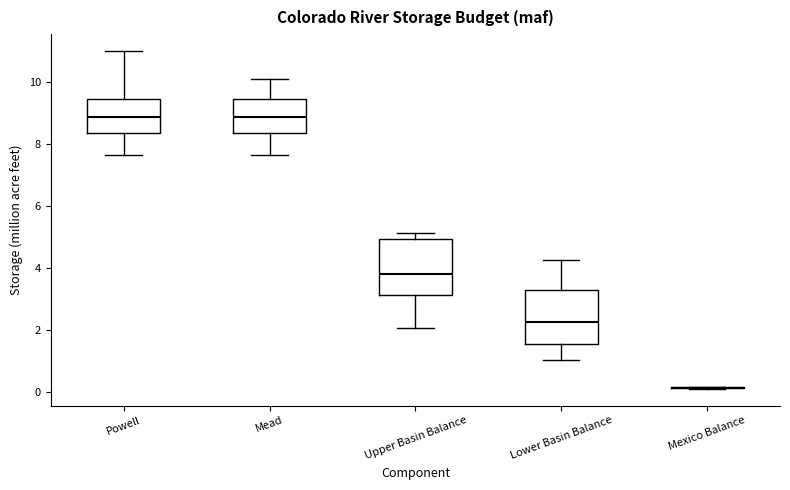

Where is the upper edge of the box for Lower Basin Balance on the y-axis? The values are not printed on the chart, so give them approximately, as read against the axis.

3.4